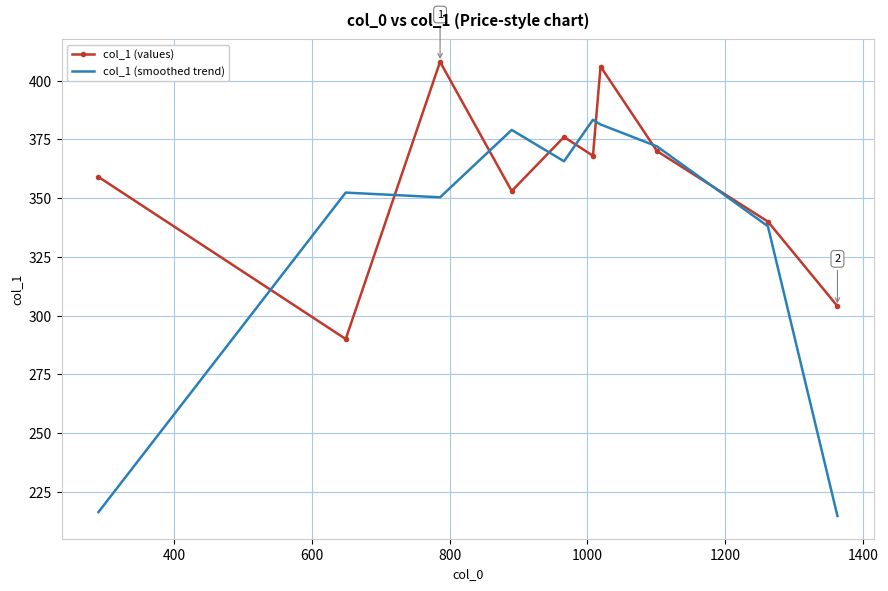

List the series in order of their peak value, lowest first.

col_1 (smoothed trend), col_1 (values)